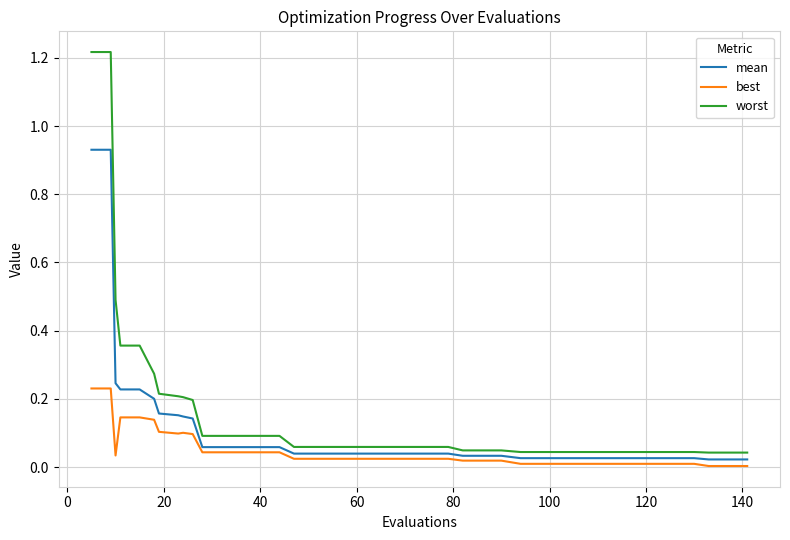

True or false: worst and best cross at least once.

False